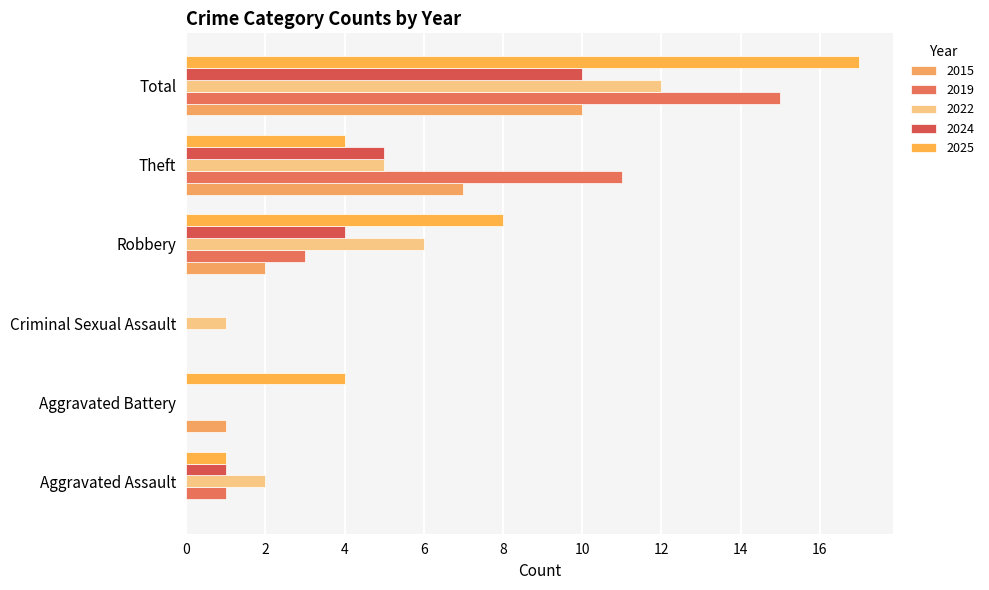

Rank the categories by 2022 value from lowest to highest.

Aggravated Battery, Criminal Sexual Assault, Aggravated Assault, Theft, Robbery, Total